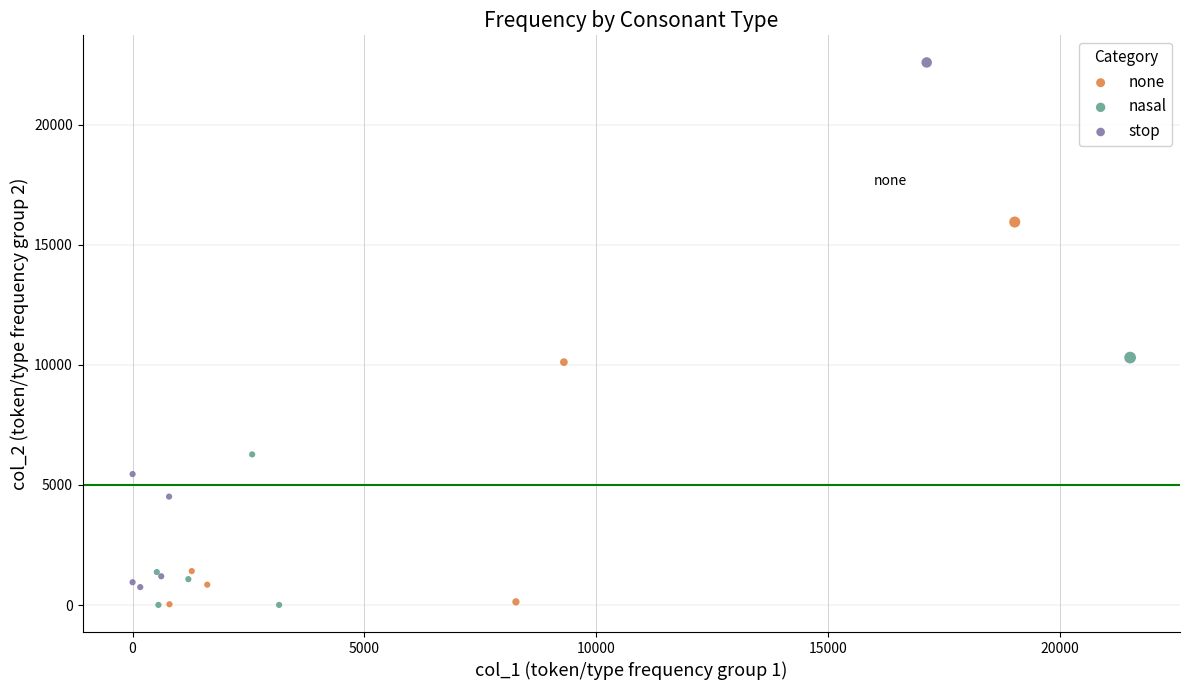

Which series has the widest spread of Y values?

stop